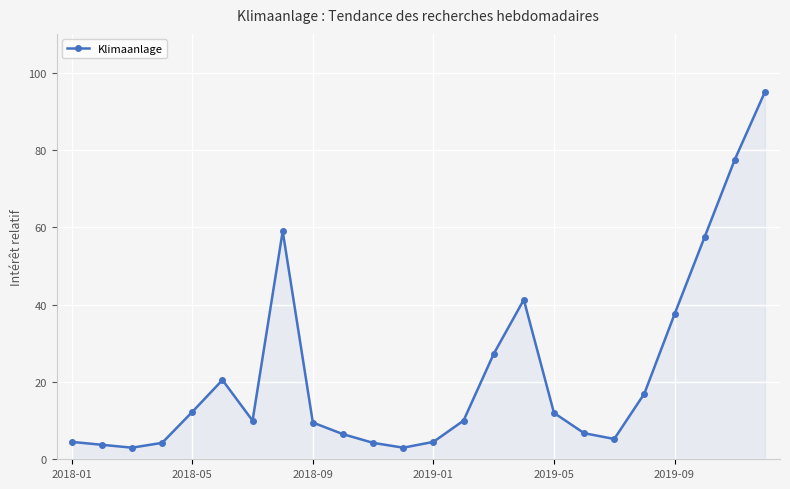

True or false: there are more than 2 points higher than both neighbors.

True